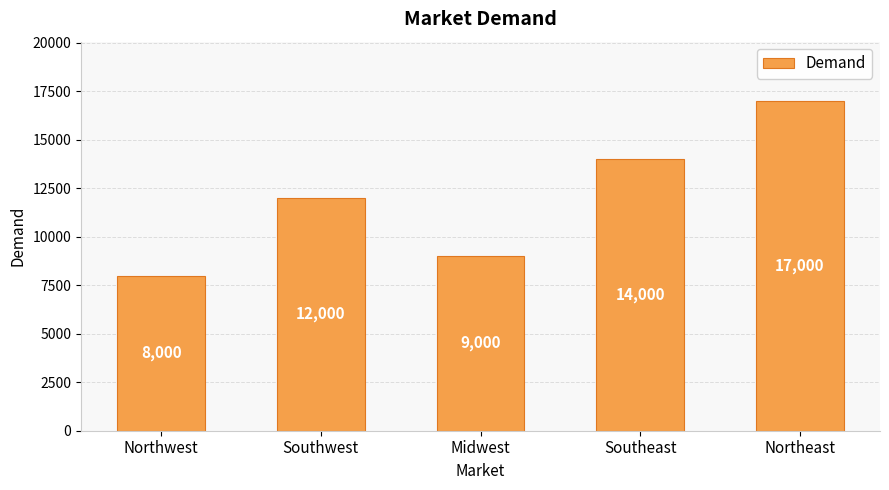

How many values are between 9000 and 14000?

3